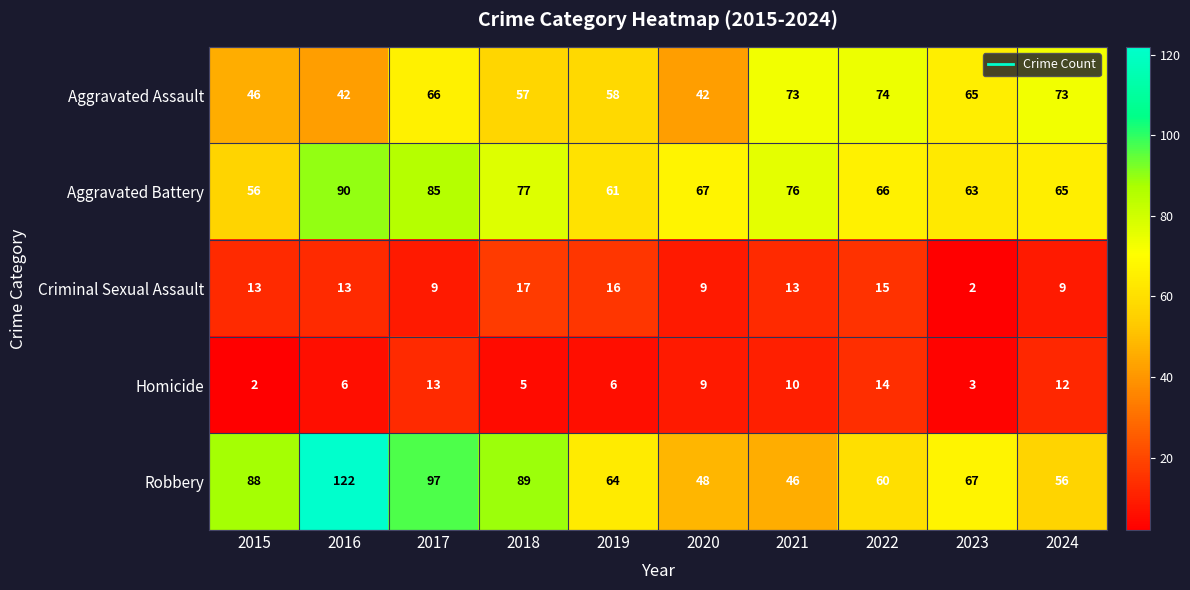

Which series has the largest total across all categories?

Robbery